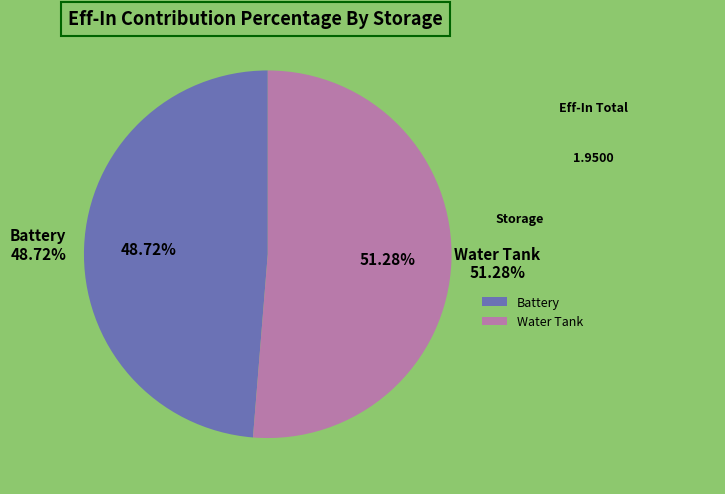

Which slice is the largest?

Water Tank